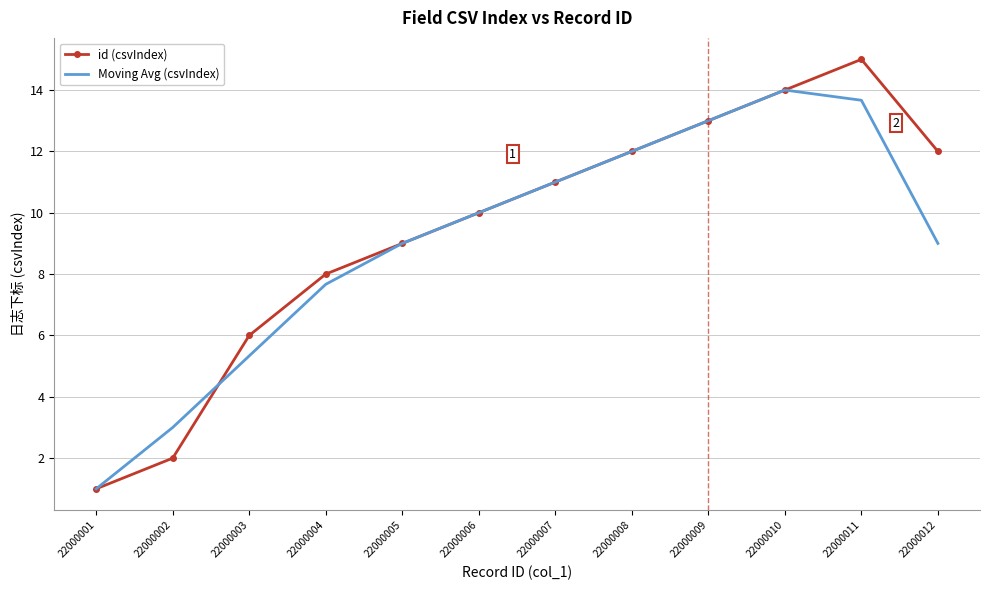

Rank the series by their maximum value, from highest to lowest.

id (csvIndex), Moving Avg (csvIndex)